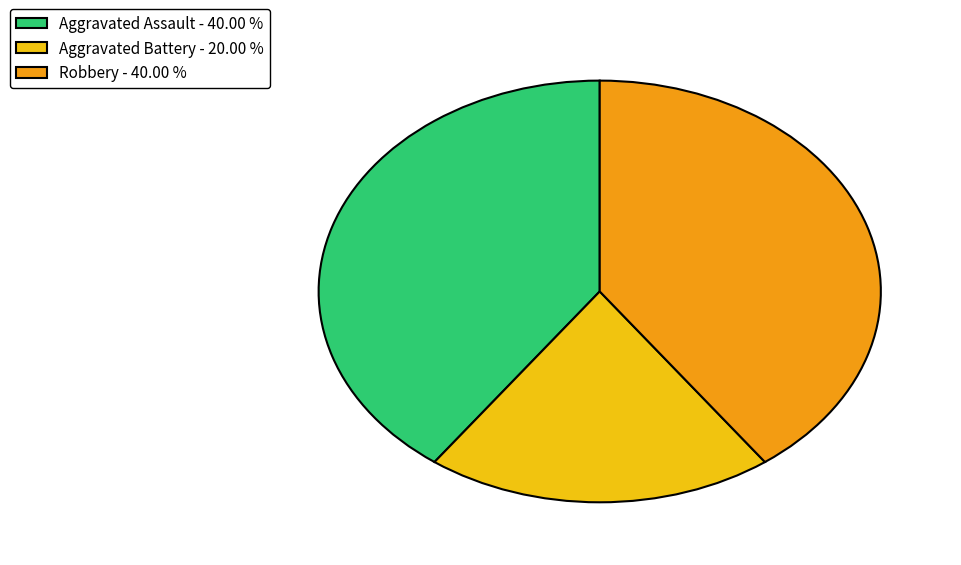

Is there any slice that represents more than half of the pie?

No